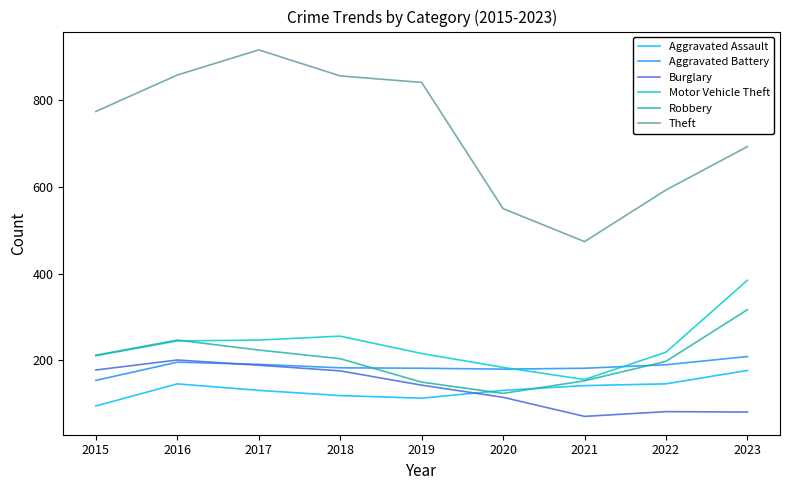

At which label does Burglary reach its minimum?

2021